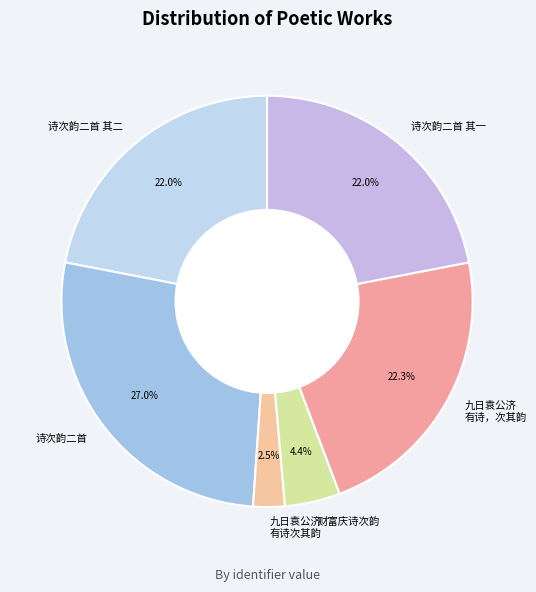

Between 财富庆诗次韵 and 诗次韵二首, which is larger?

诗次韵二首